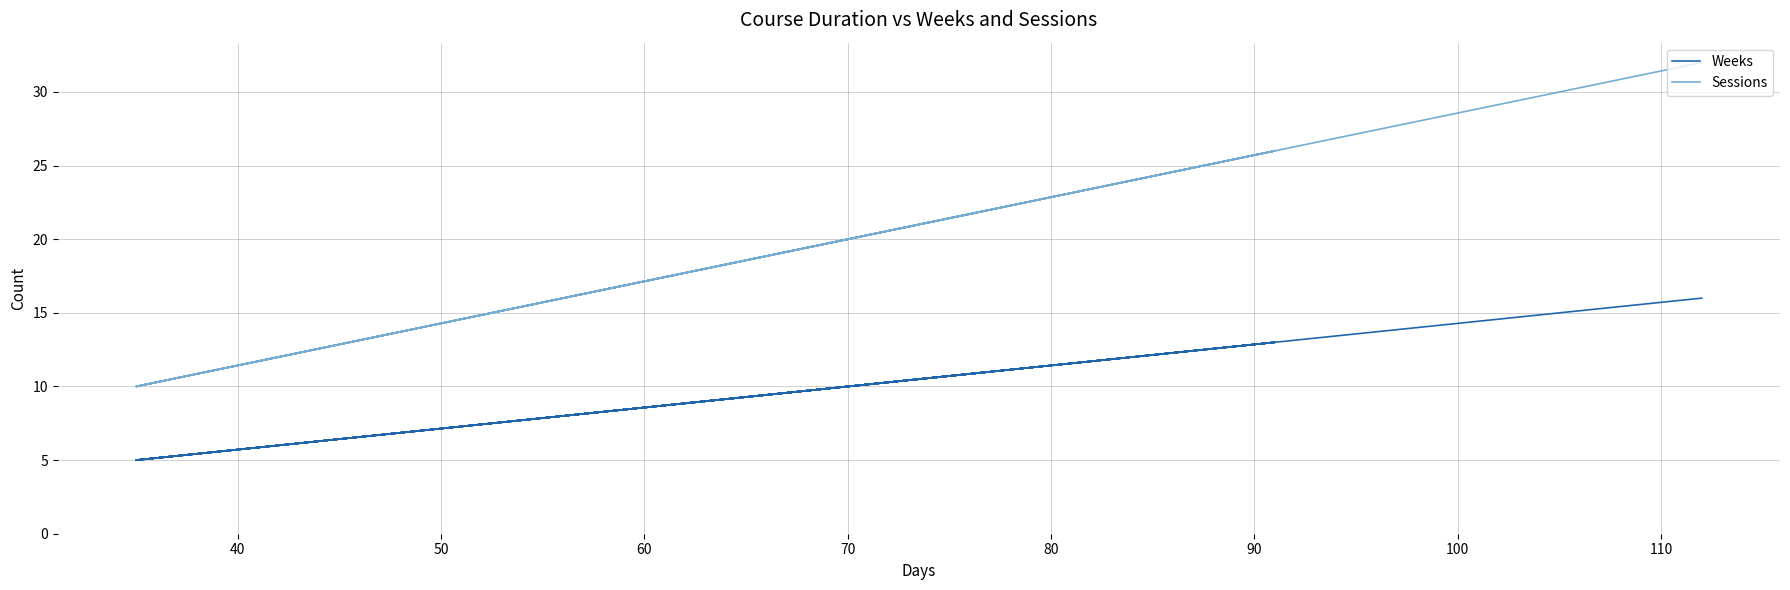

What are all the series names shown in the legend?

Weeks, Sessions